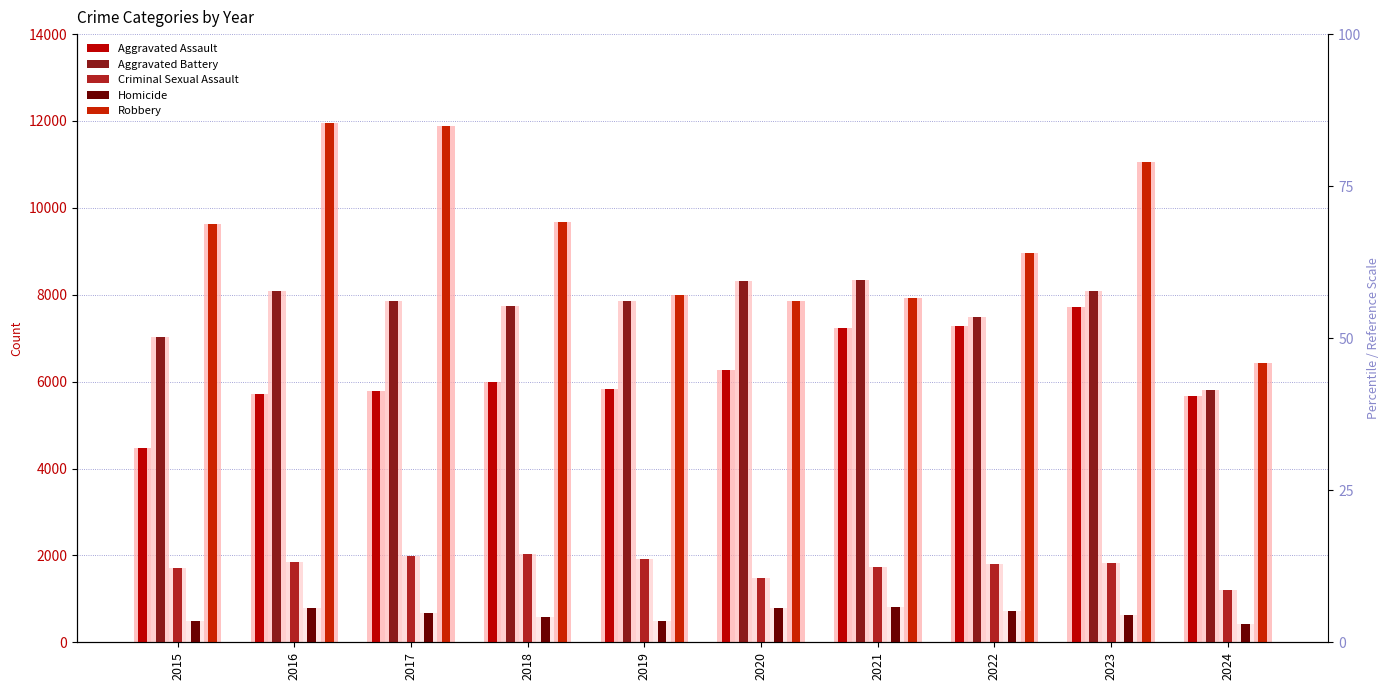

Rank the series by their maximum value, from highest to lowest.

Robbery, Aggravated Battery, Aggravated Assault, Criminal Sexual Assault, Homicide